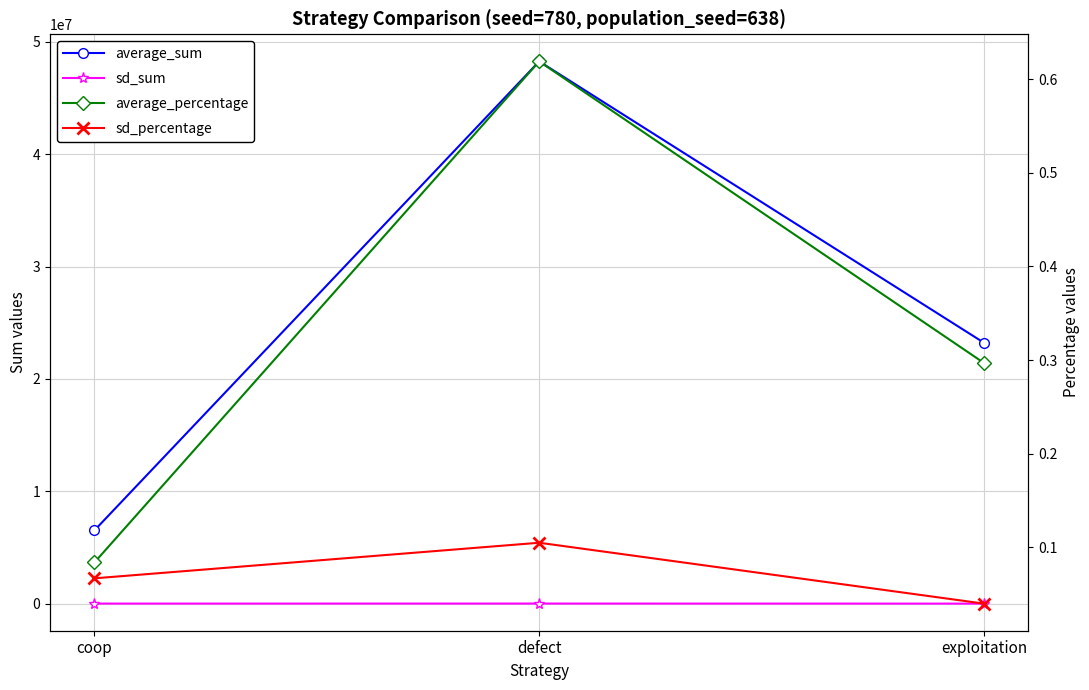

Which has a higher value, defect or coop?

defect